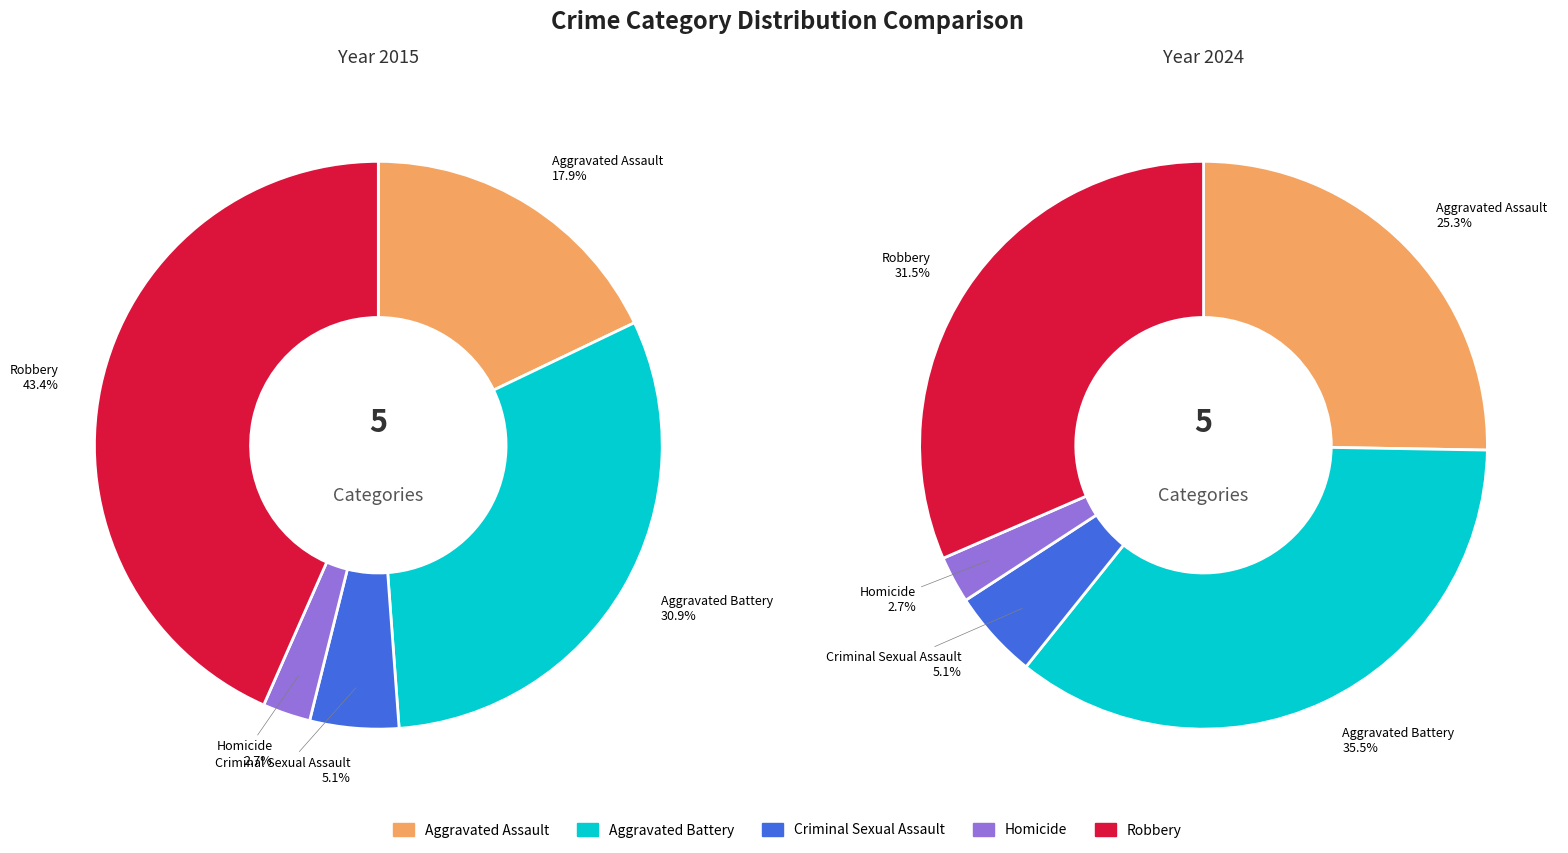

Combined, do Aggravated Battery and Homicide account for over 50%?

No